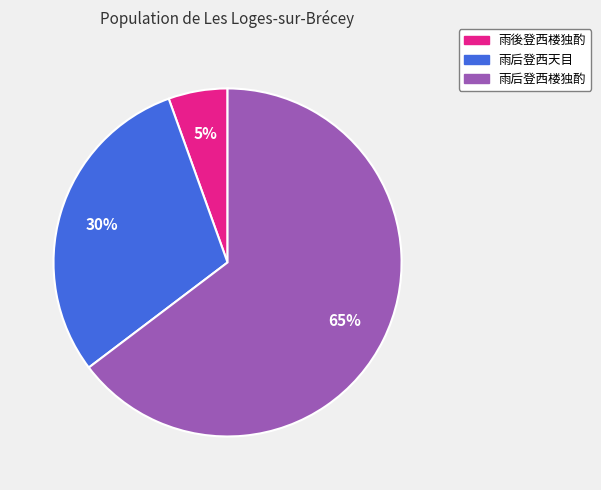

To the nearest percent, what portion does 雨后登西楼独酌 represent?

65%